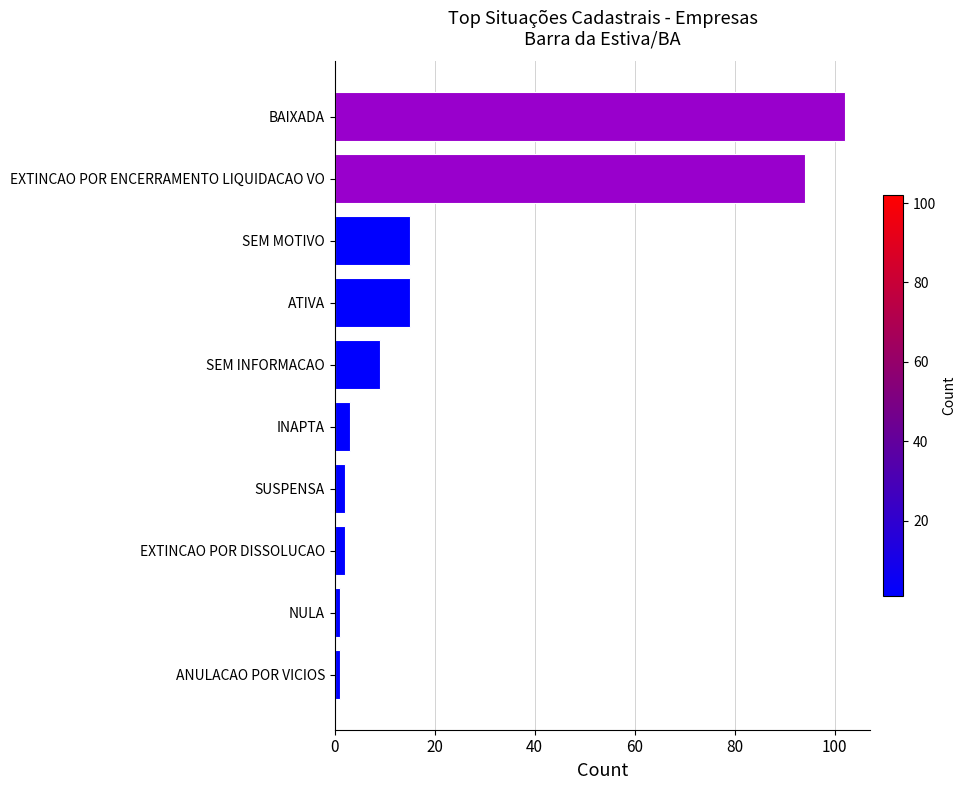

What is the difference between the maximum and minimum values?

101